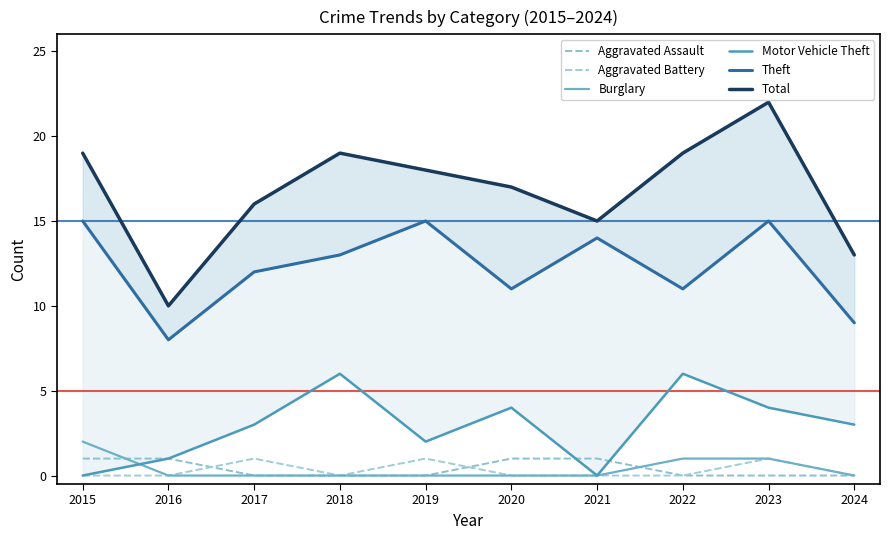

The value of Aggravated Assault at 2023 is -1. True or false?

False